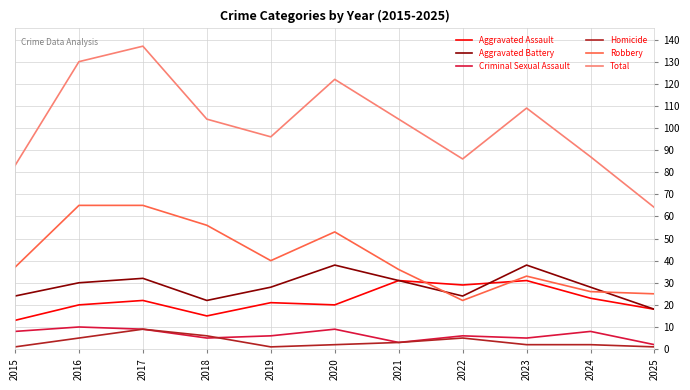

Count the number of categories in the chart.

11